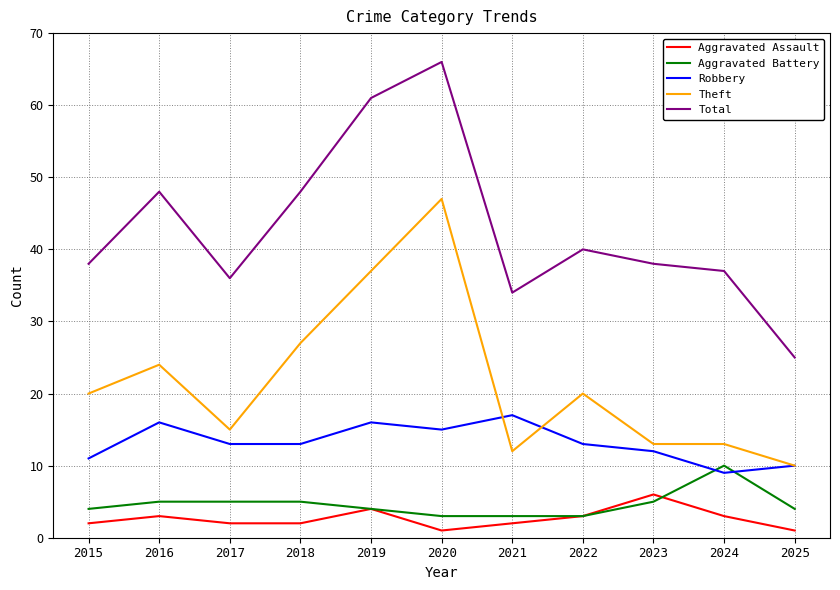

Rank the series by their maximum value, from lowest to highest.

Aggravated Assault, Aggravated Battery, Robbery, Theft, Total